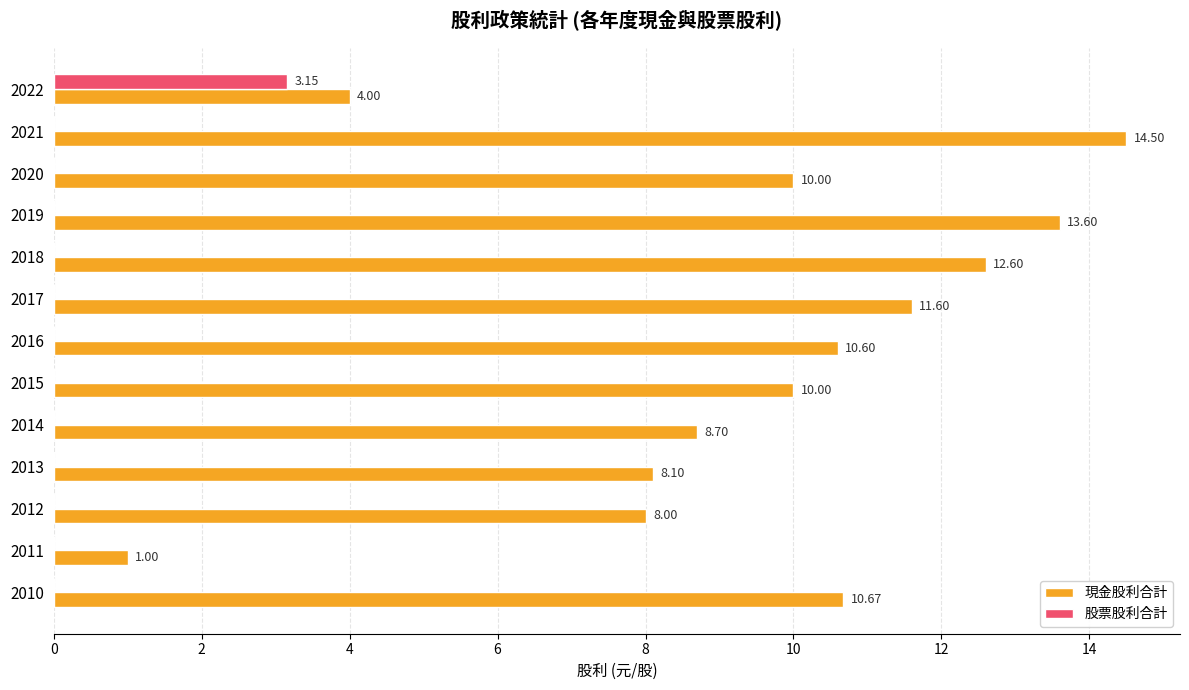

What is the highest value of the 現金股利合計 series?

14.5